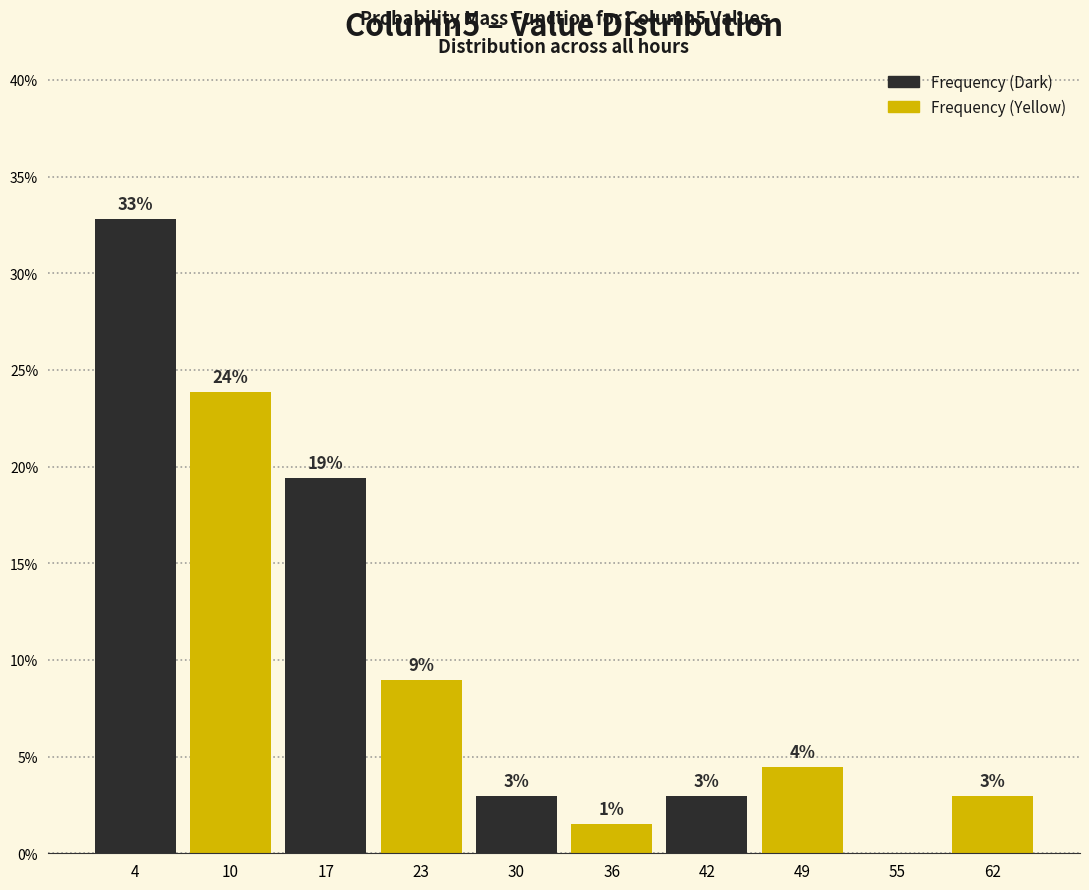

Over which range of the x-axis is the bar tallest?

1 to 7